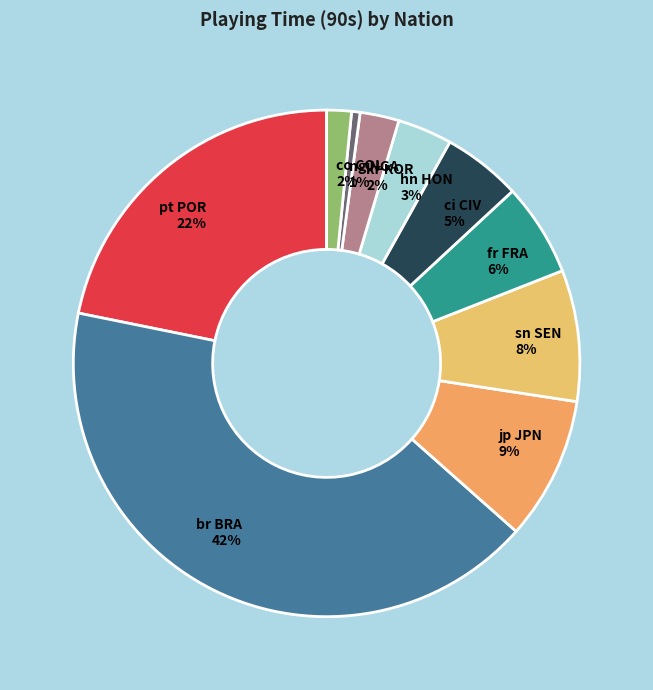

To the nearest percent, what portion does br BRA represent?

42%